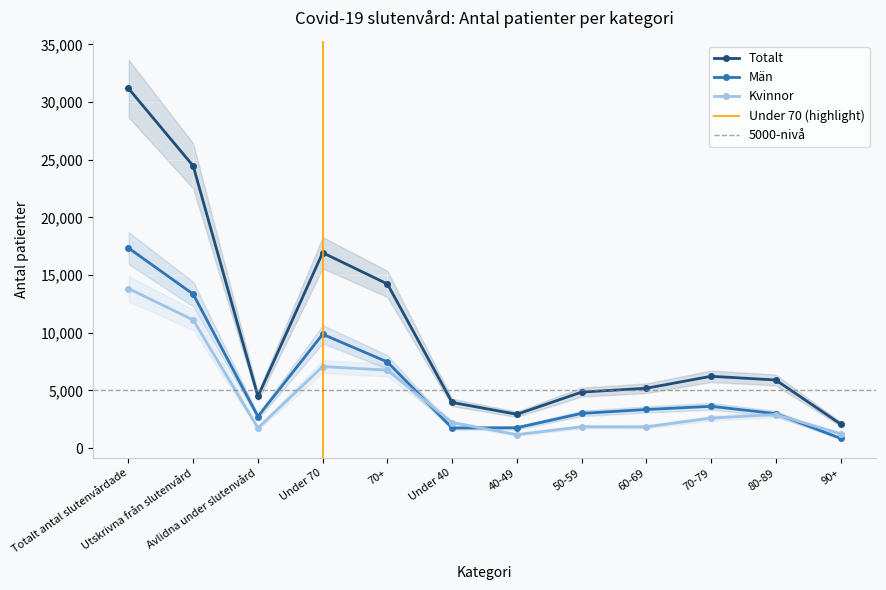

List the labels in order of Kvinnor value, smallest first.

40-49, 90+, Avlidna under slutenvård, 60-69, 50-59, Under 40, 70-79, 80-89, 70+, Under 70, Utskrivna från slutenvård, Totalt antal slutenvårdade